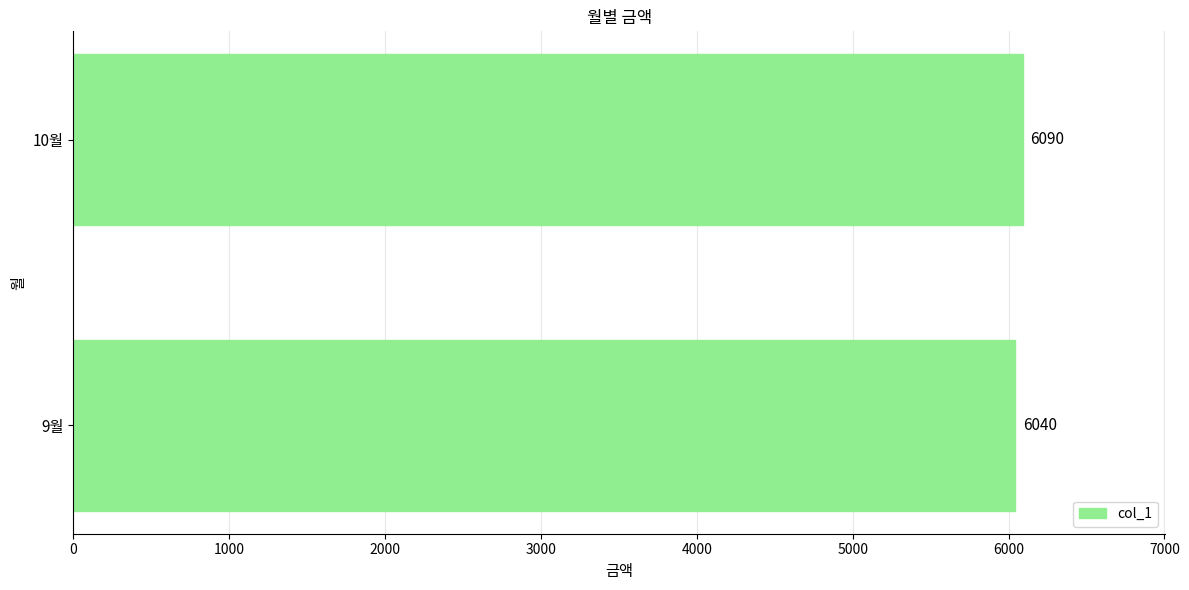

True or false: the data shows 6090 at 10월.

True